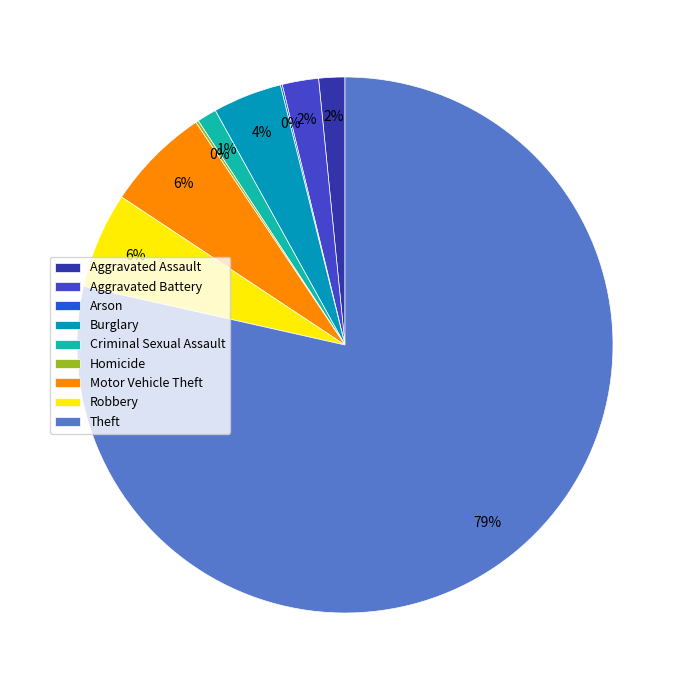

Between Burglary and Robbery, which is larger?

Robbery